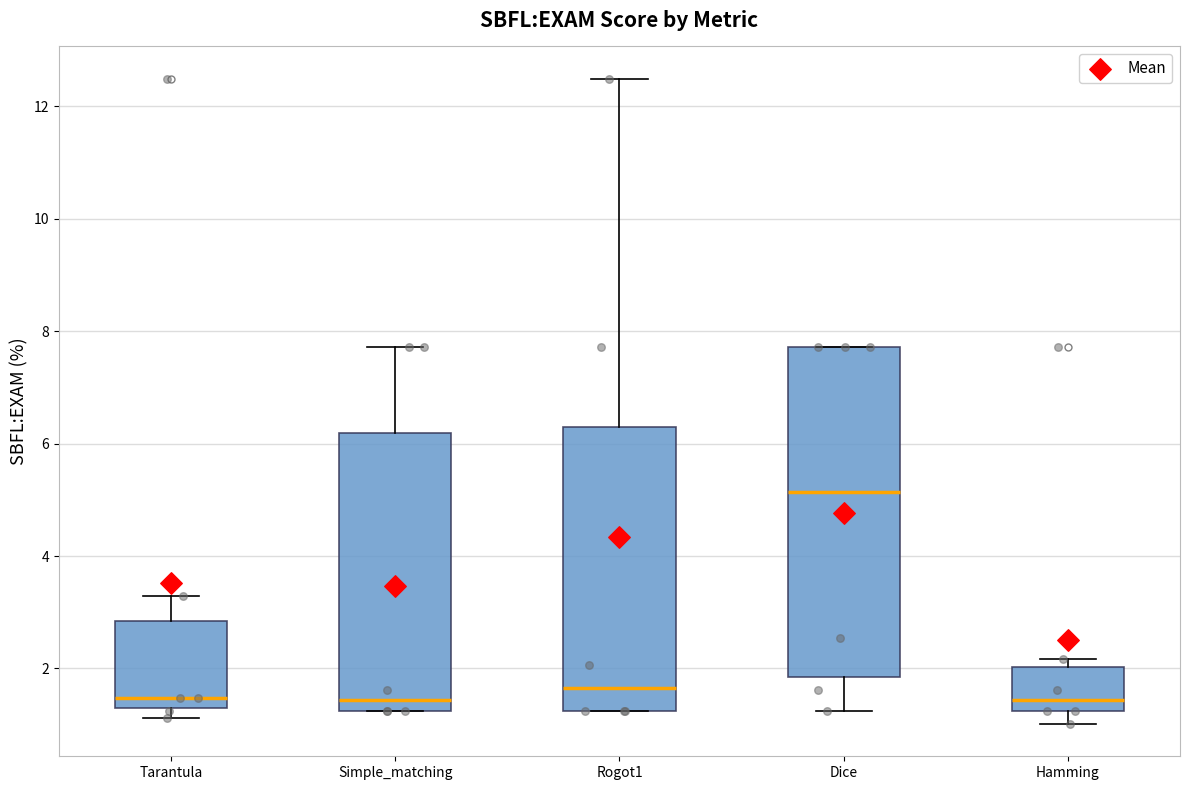

Where does the upper whisker of the box for Rogot1 end on the y-axis? The values are not printed on the chart, so give them approximately, as read against the axis.

12.4